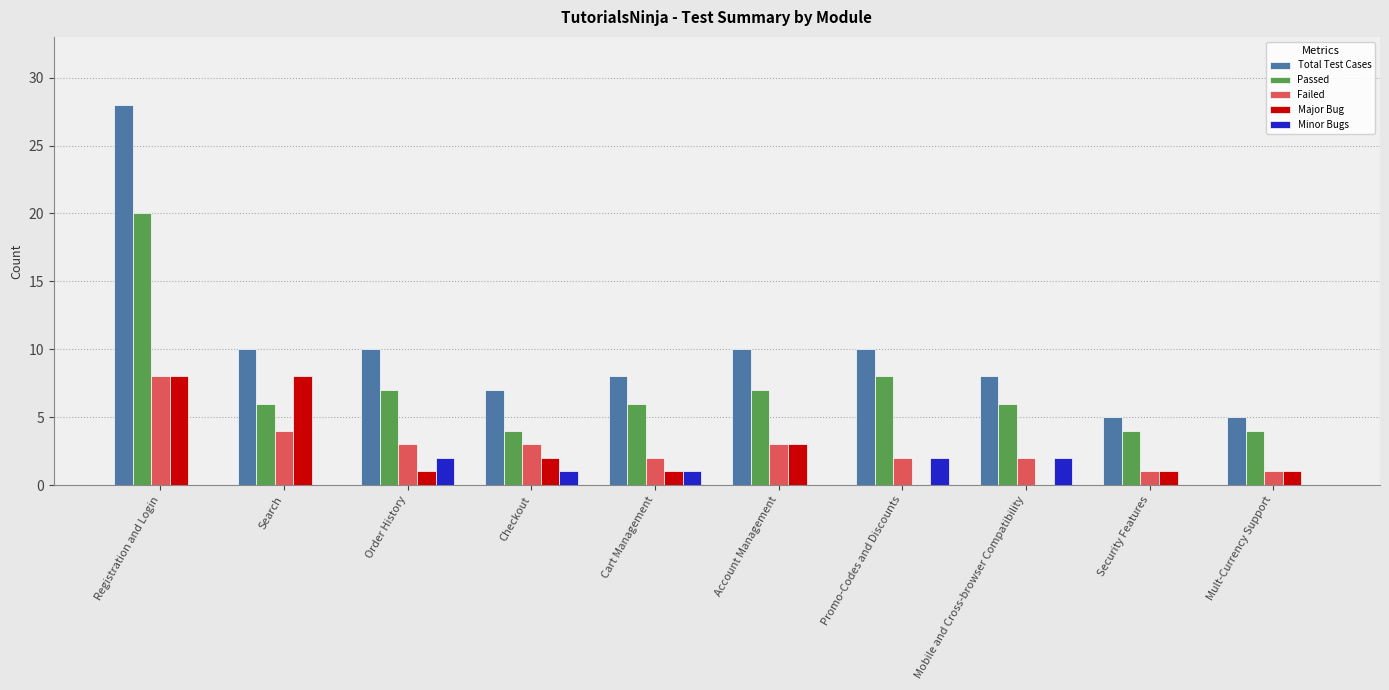

Between Registration and Login and Promo-Codes and Discounts, which series saw the biggest shift?

Total Test Cases